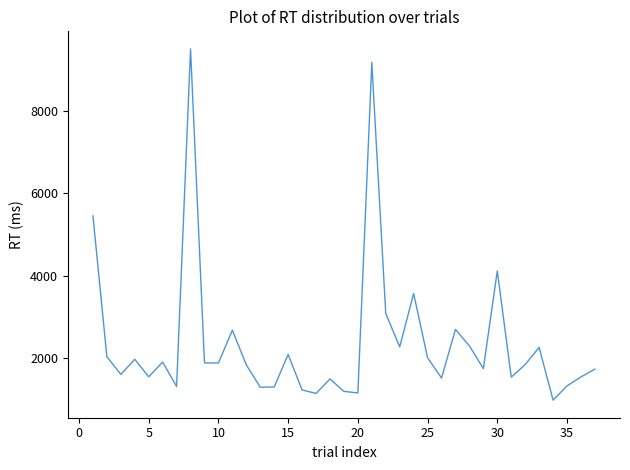

What is the smallest value displayed?

985